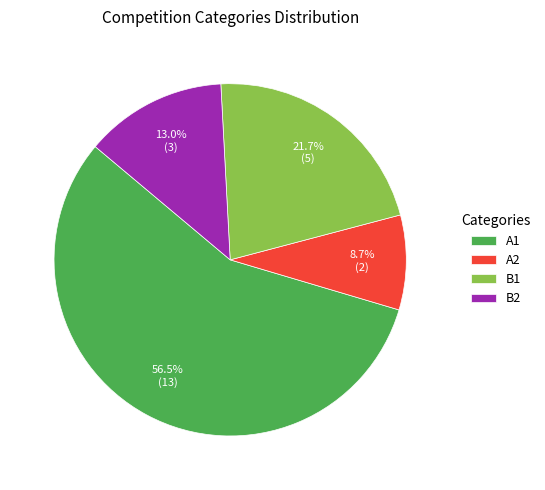

True or false: B2 accounts for 1% of the total.

False